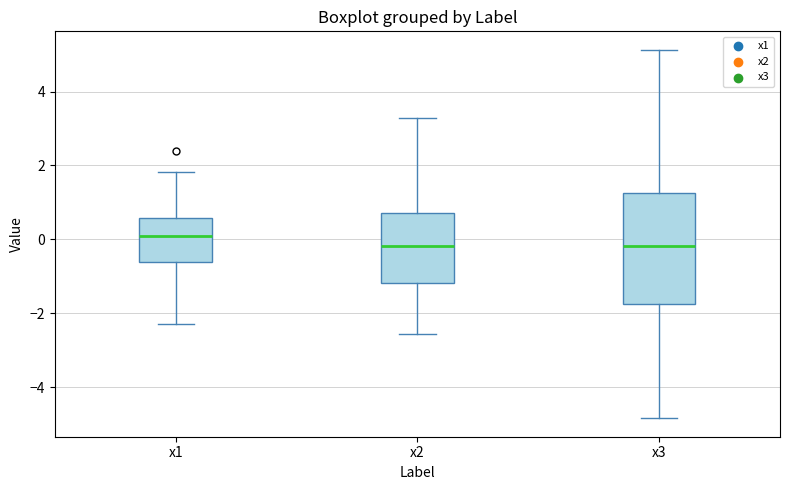

Which box's median line is the highest?

x1